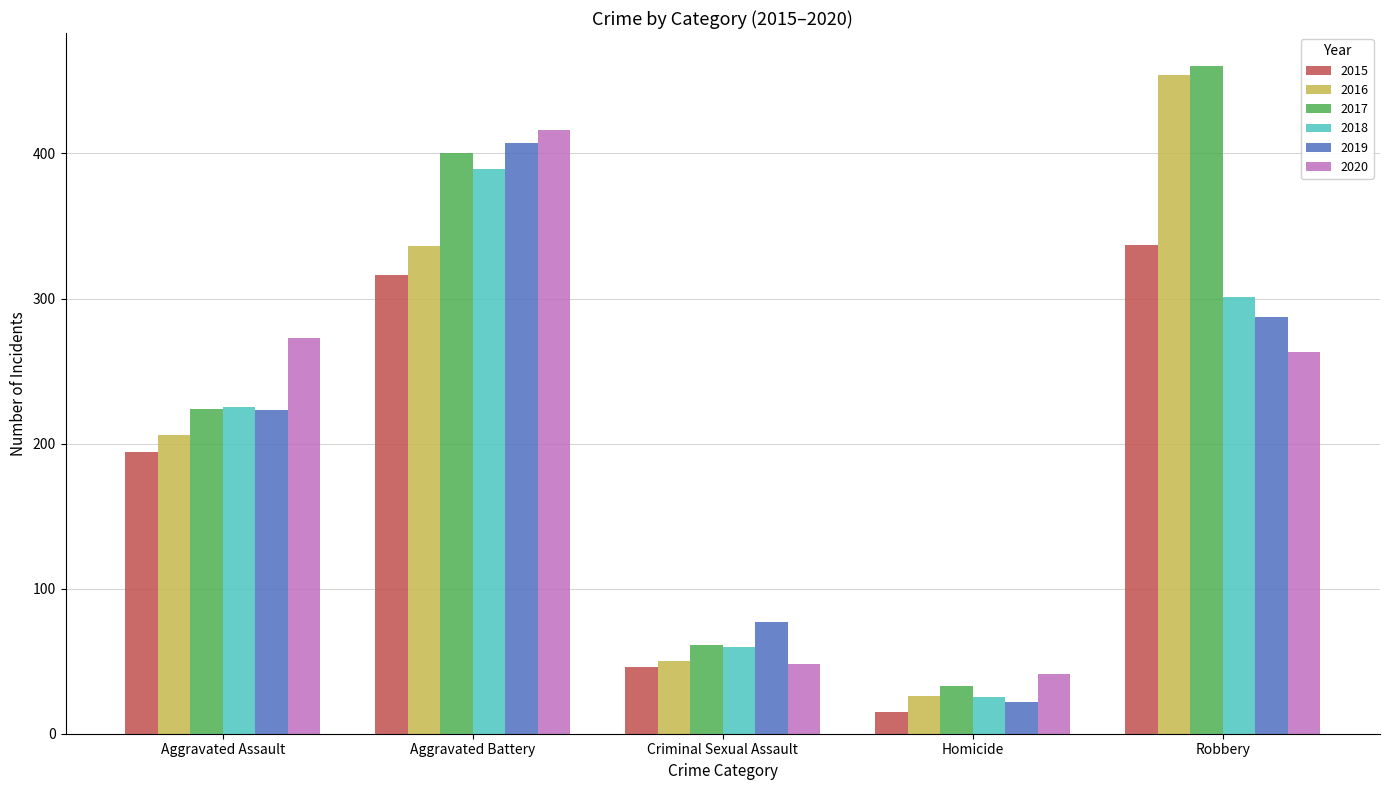

At Aggravated Battery, list the series in order from smallest to largest.

2015, 2016, 2018, 2017, 2019, 2020